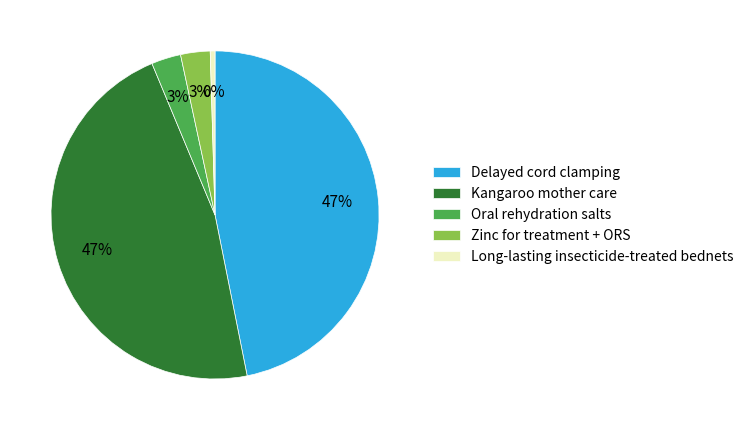

Count the number of slices in the pie.

5